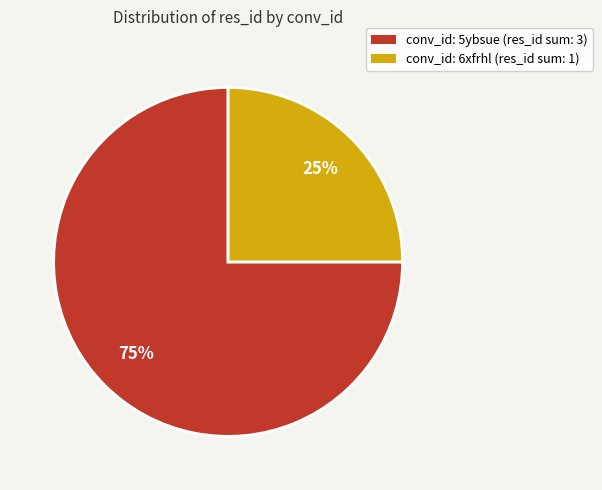

What is the smallest slice in the pie chart?

conv_id: 6xfrhl (res_id sum: 1)